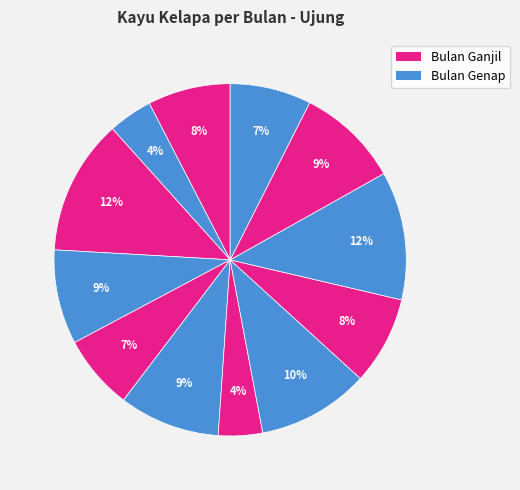

To the nearest percent, what is the average slice percentage?

8%